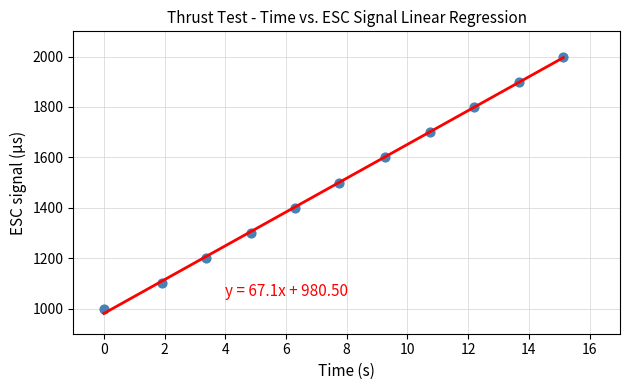

What is the average Y value?

1500